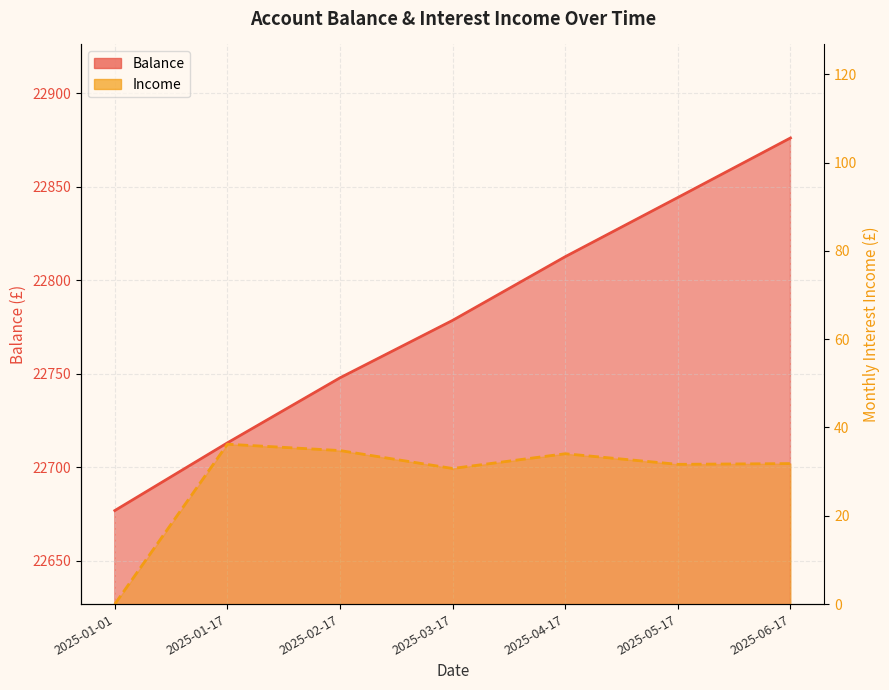

True or false: Balance has a value of 30304.7 at 2025-01-01.

False